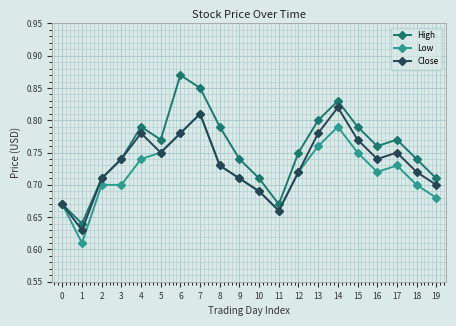

Rank the series by their average value, from highest to lowest.

High, Close, Low